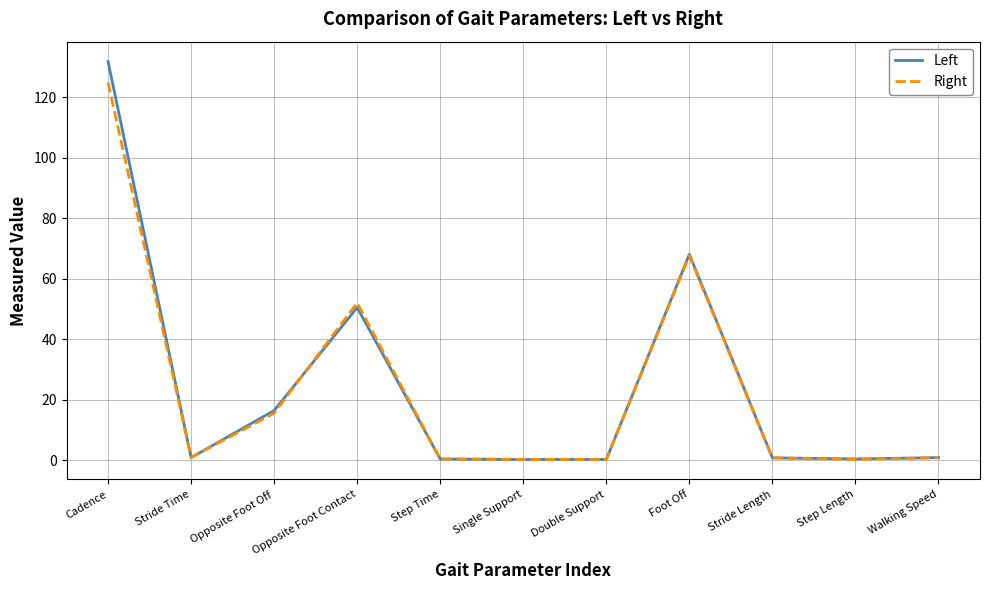

What is the difference between the second highest and minimum values in the Right series?

67.4